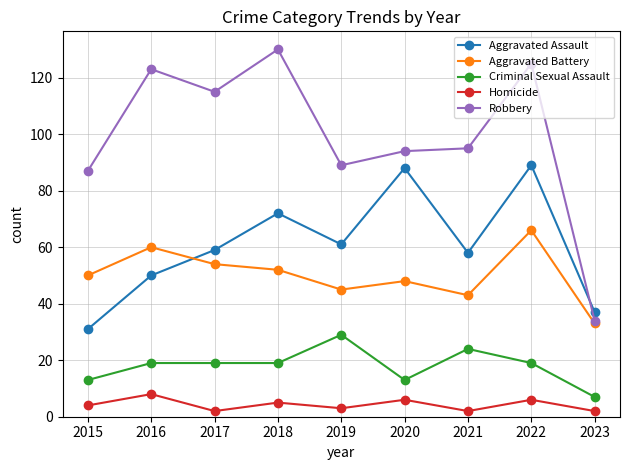

What is the total value across all series at 2015?

185